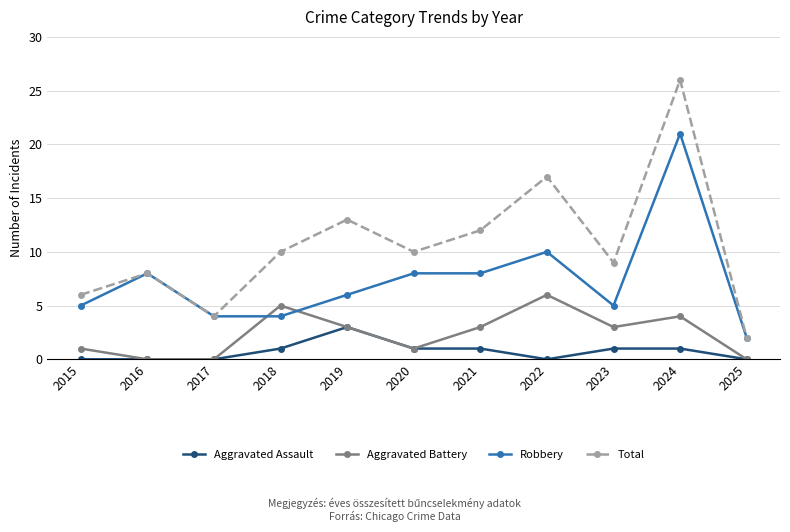

How many Aggravated Assault values are between 0 and 1?

10